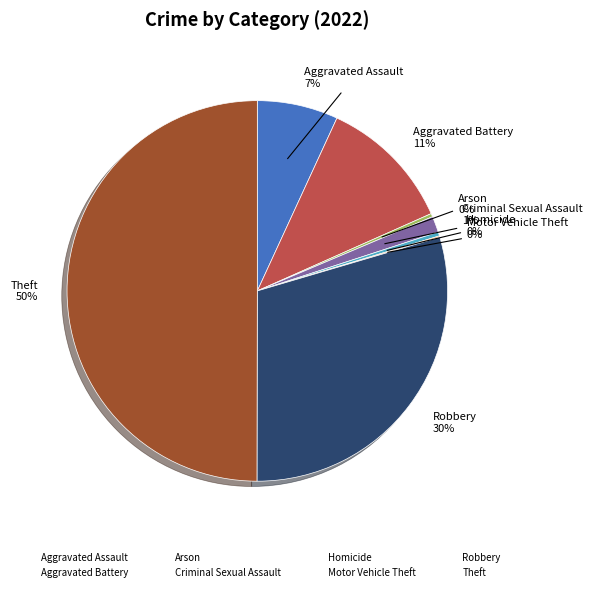

Between Theft and Criminal Sexual Assault, which is larger?

Theft